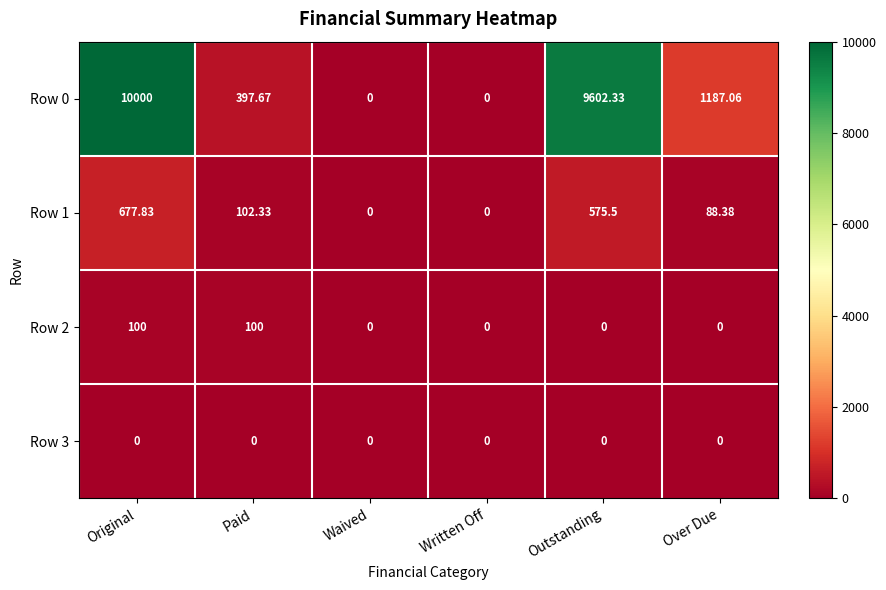

Which series has the largest total across all categories?

Row 0